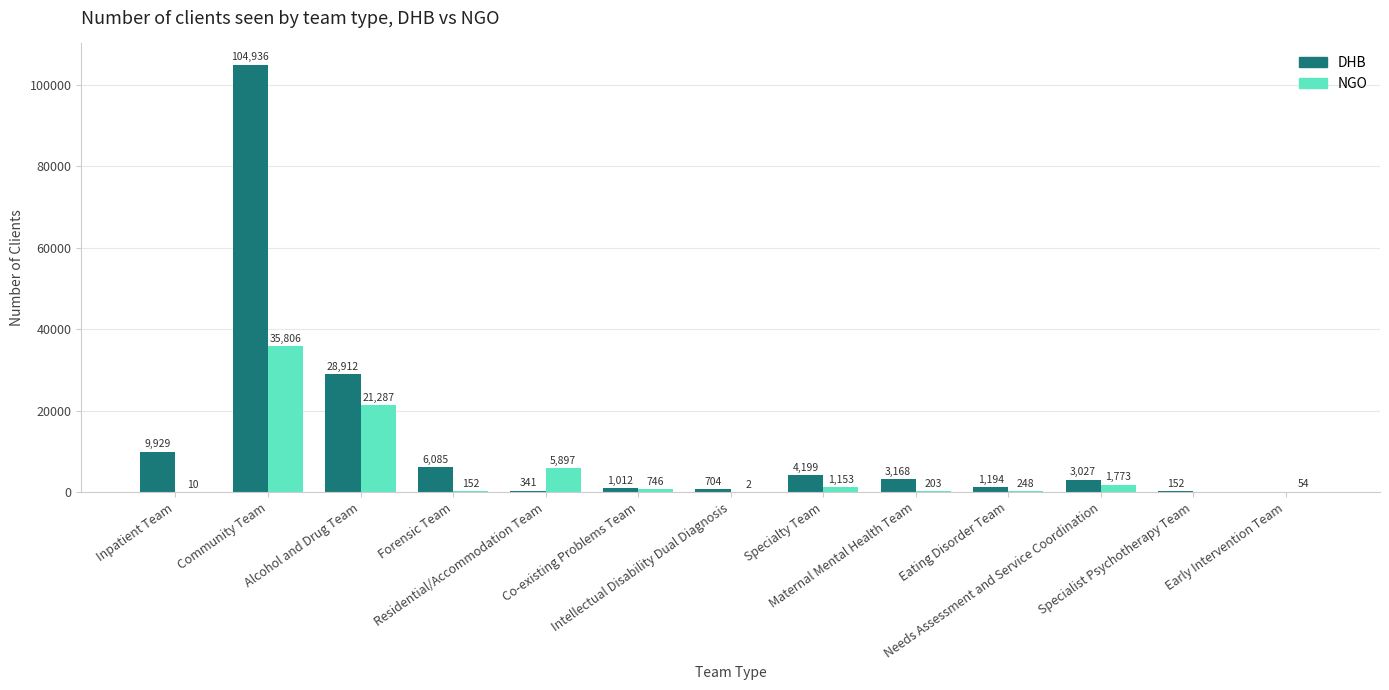

Where does the NGO series first go above 248?

Community Team